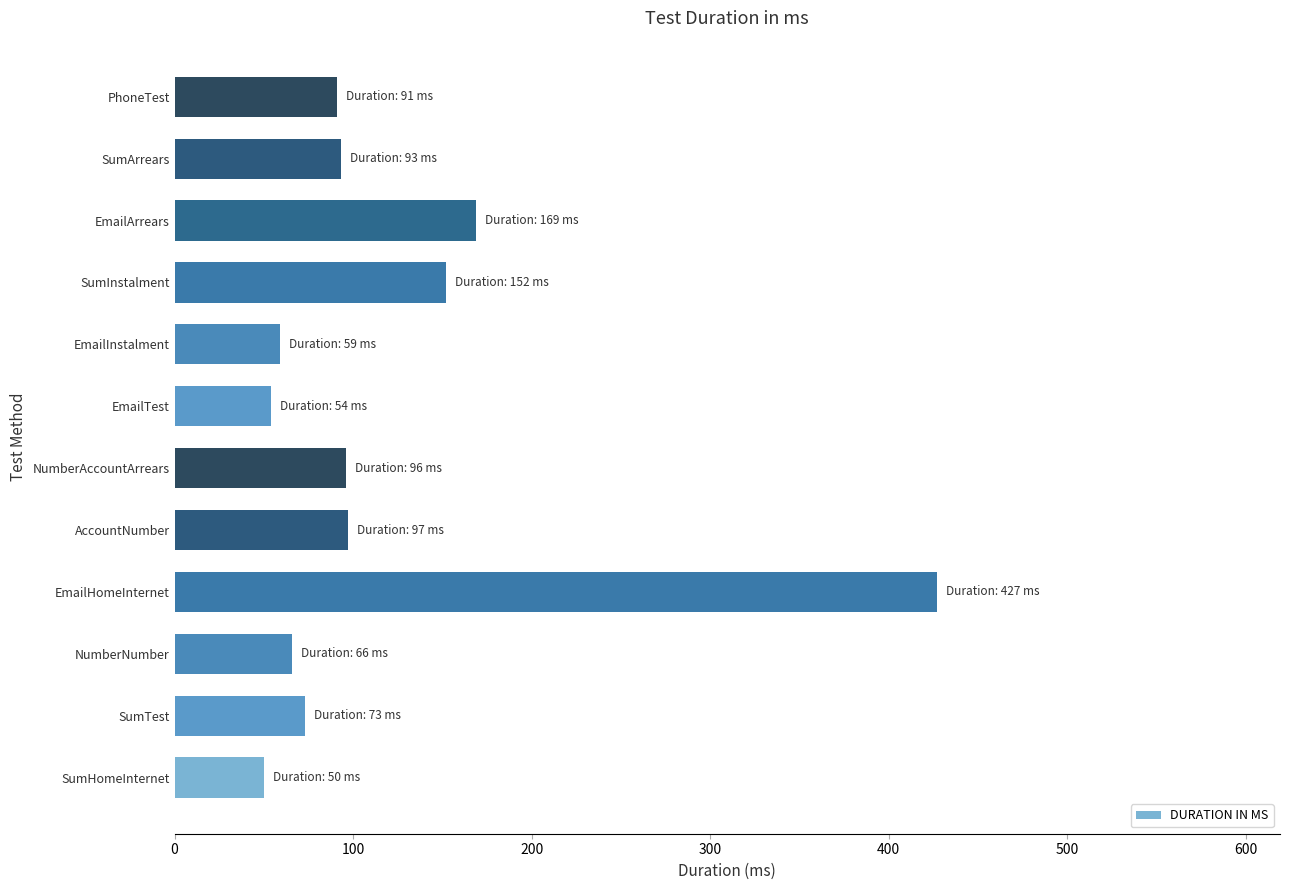

The value at AccountNumber is 66. True or false?

False